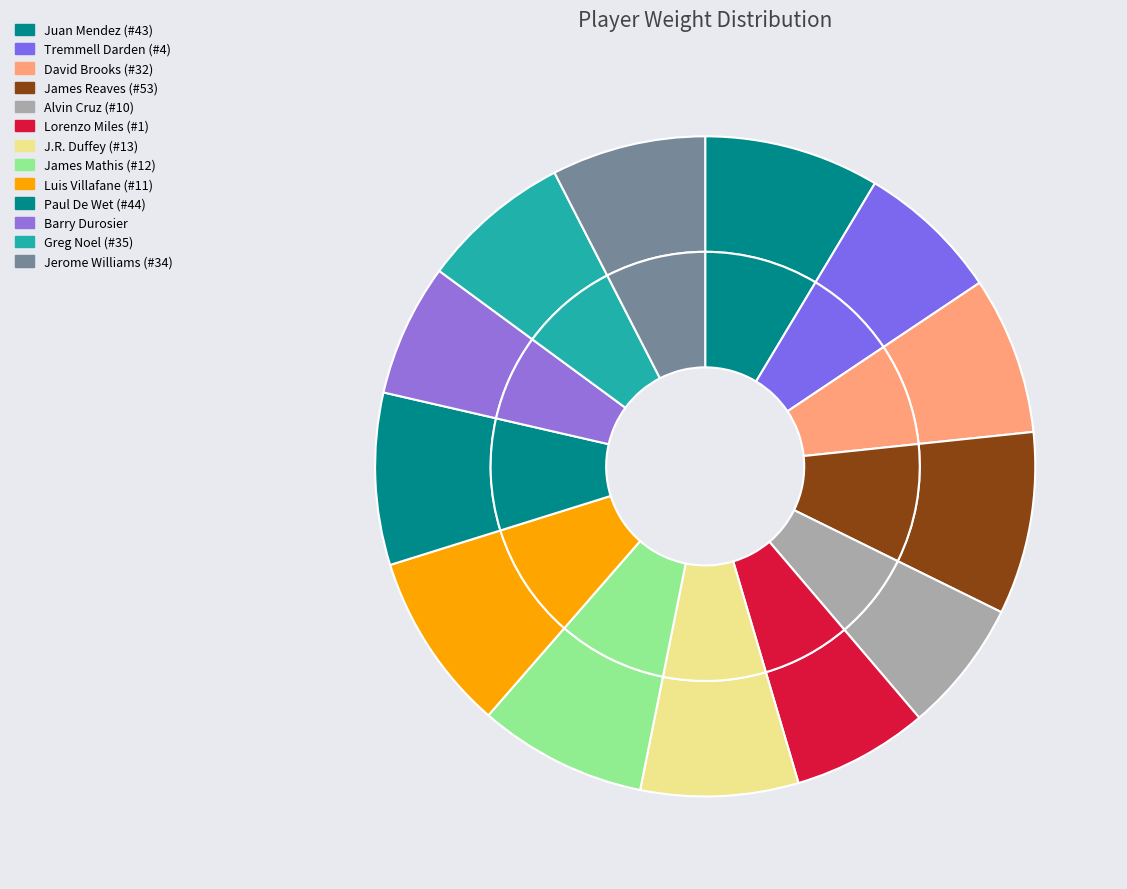

Does any single category account for the majority?

No